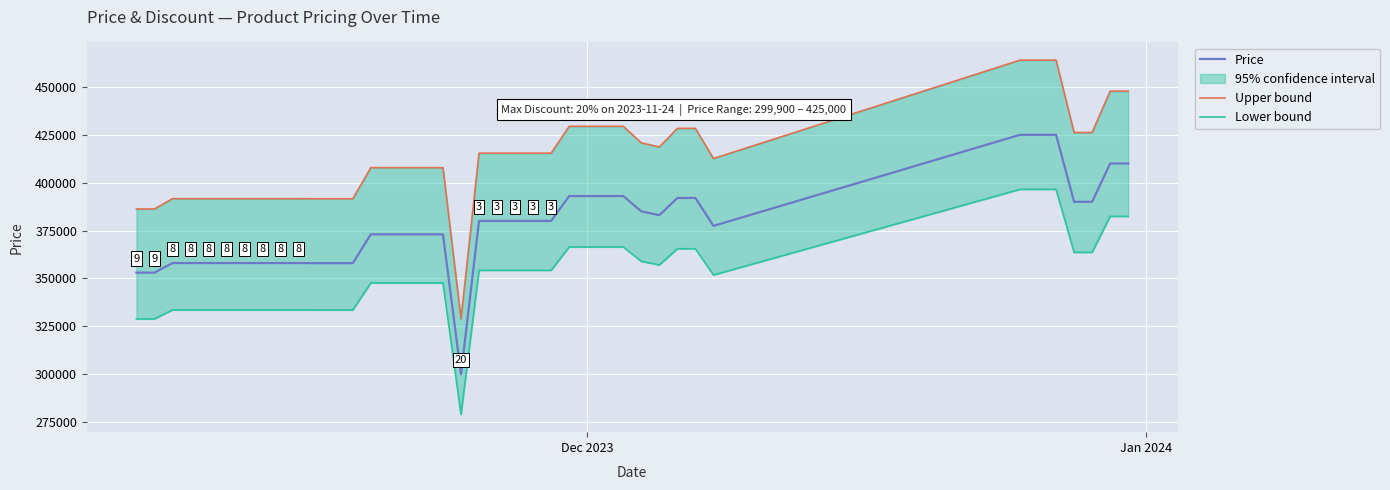

List the series in order of their peak value, highest first.

Upper bound, Price, Lower bound